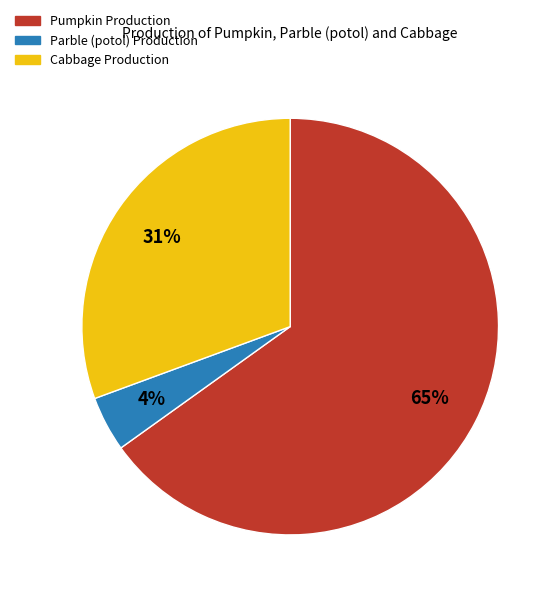

Count the number of slices in the pie.

3